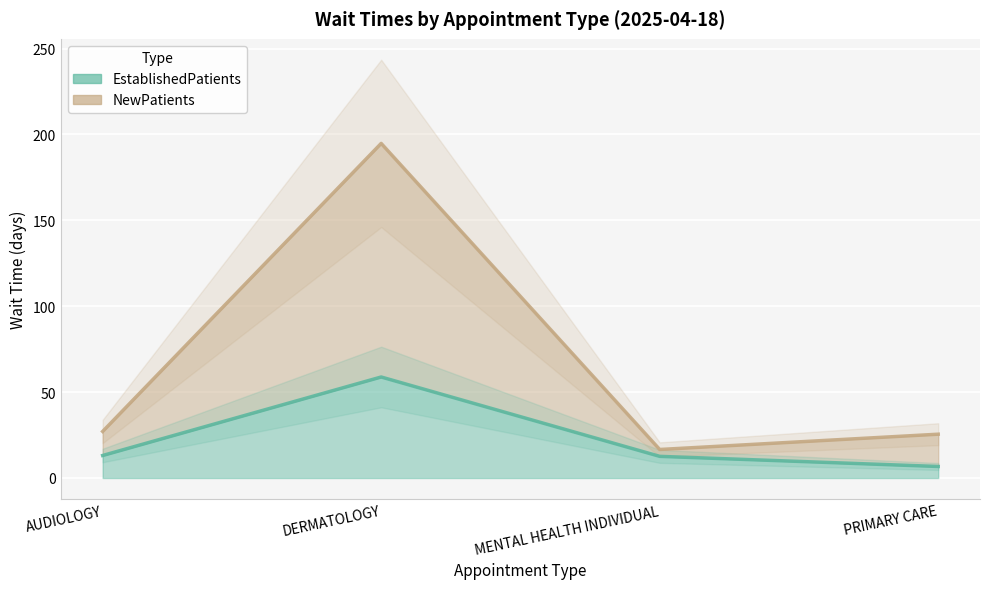

Rank the categories by NewPatients value from highest to lowest.

DERMATOLOGY, AUDIOLOGY, PRIMARY CARE, MENTAL HEALTH INDIVIDUAL